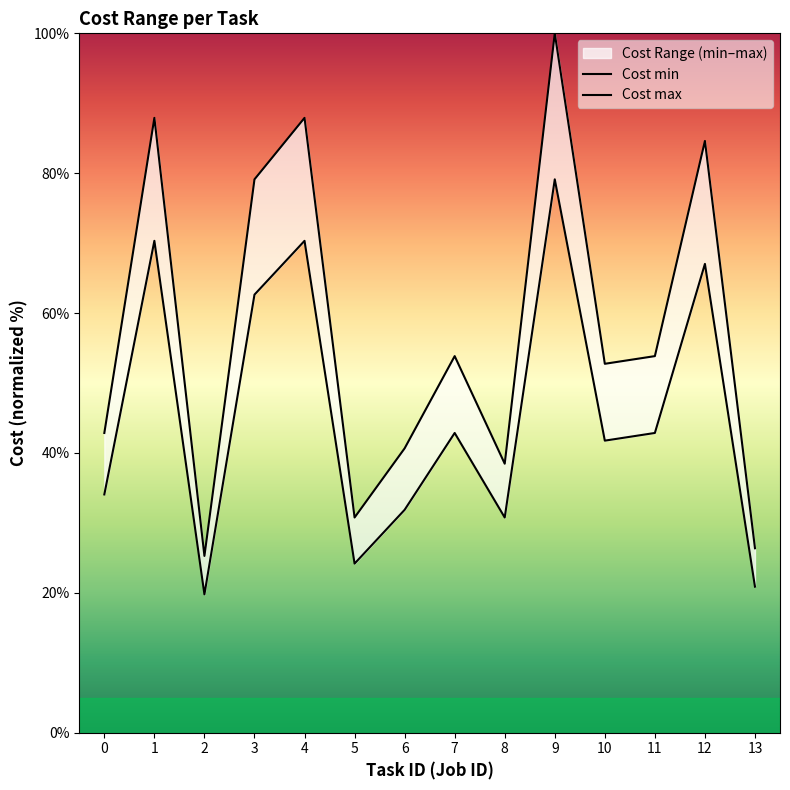

Reading right to left, what are all the values shown in this chart?

Cost min: 20.9	67.0	42.9	41.8	79.1	30.8	42.9	31.9	24.2	70.3	62.6	19.8	70.3	34.1
Cost max: 26.4	84.6	53.8	52.7	100.0	38.5	53.8	40.7	30.8	87.9	79.1	25.3	87.9	42.9